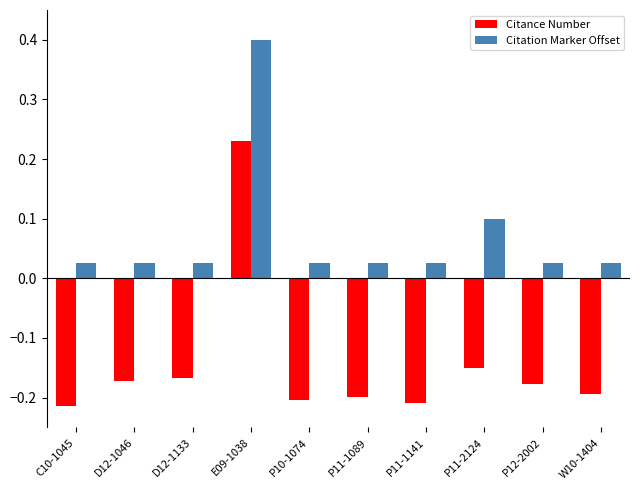

Which series has the widest spread of values?

Citance Number